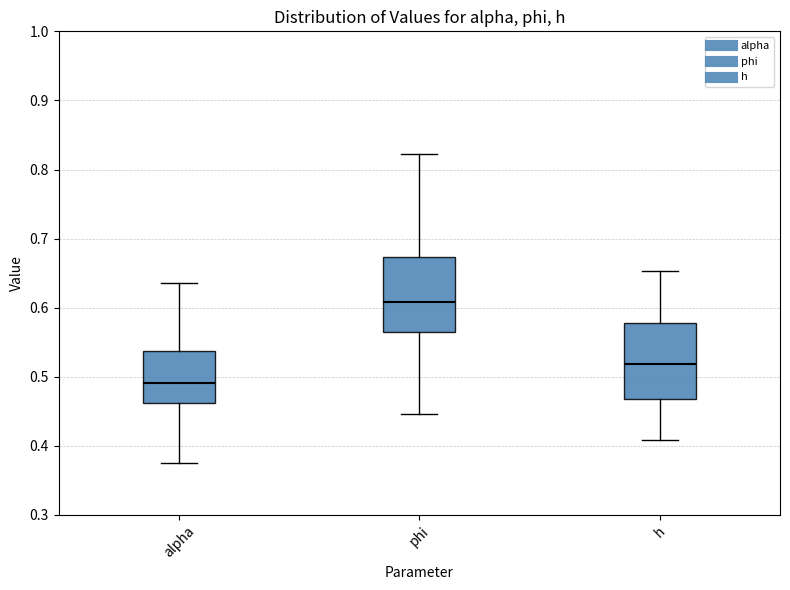

Reading left to right, transcribe this box plot: for each box, give where its median line is, the range the box spans, and where its two whiskers end, as read against the y-axis. The values are not printed on the chart, so give them approximately, as read against the axis.

alpha: median 0.49, box 0.46 to 0.54, whiskers 0.38 to 0.64
phi: median 0.61, box 0.56 to 0.67, whiskers 0.45 to 0.82
h: median 0.52, box 0.47 to 0.58, whiskers 0.41 to 0.65